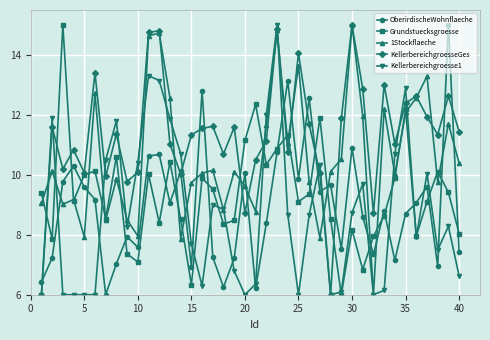

In KellerbereichgroesseGes, how many points are lower than both neighbors (excluding endpoints)?

12